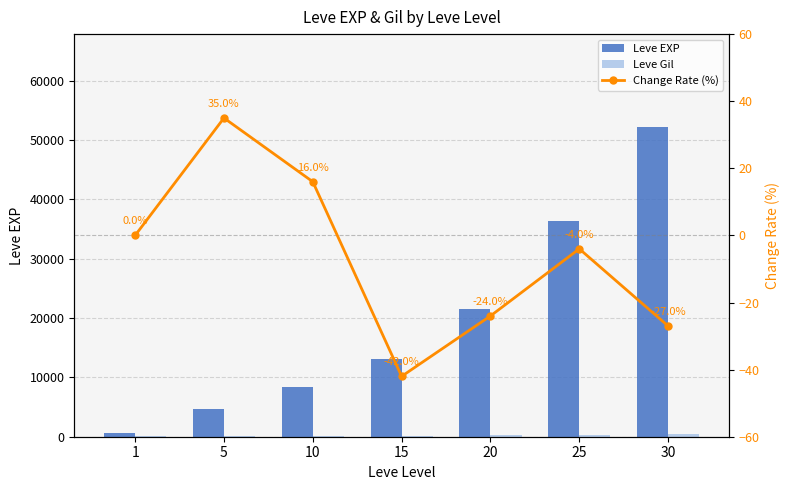

How many categories are shown in the chart?

7